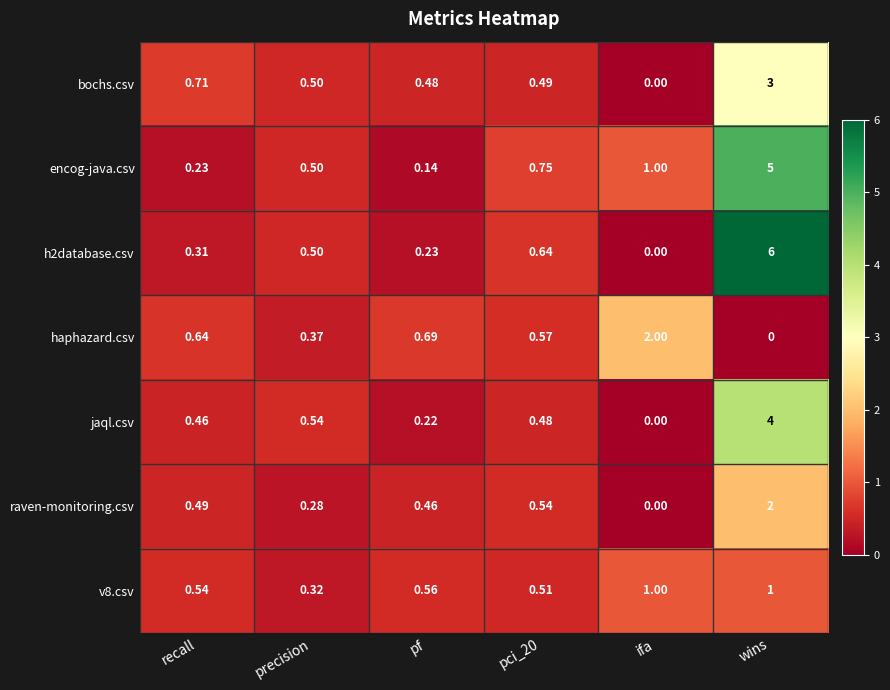

What is the difference between the highest and lowest values at wins?

6.0